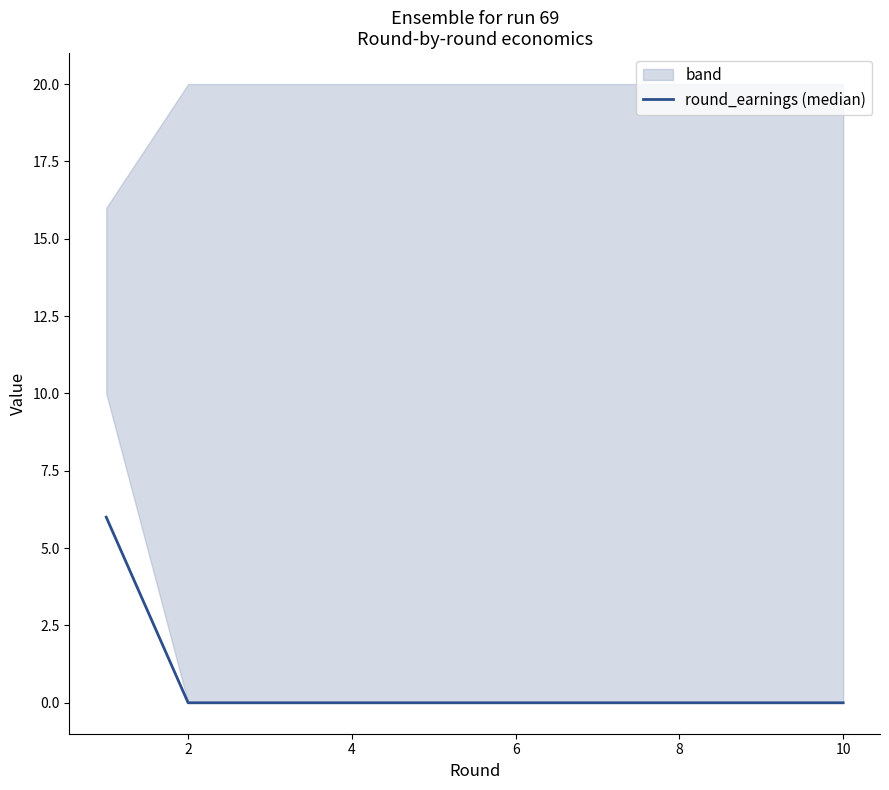

True or false: there are more than 1 points higher than both neighbors.

False